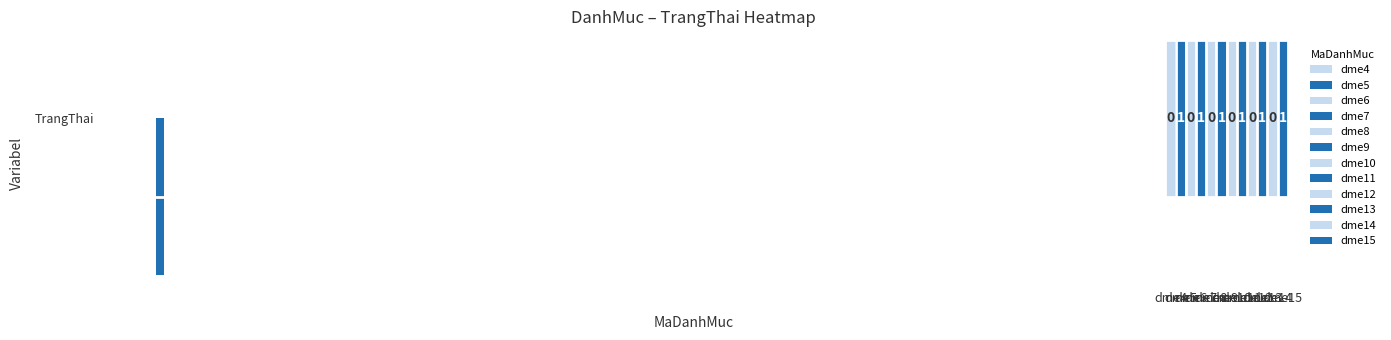

Count the number of data series in this chart.

1